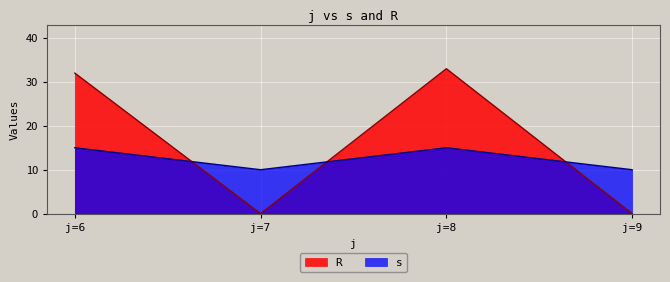

Which series ends up on top after the final intersection of s and R?

s